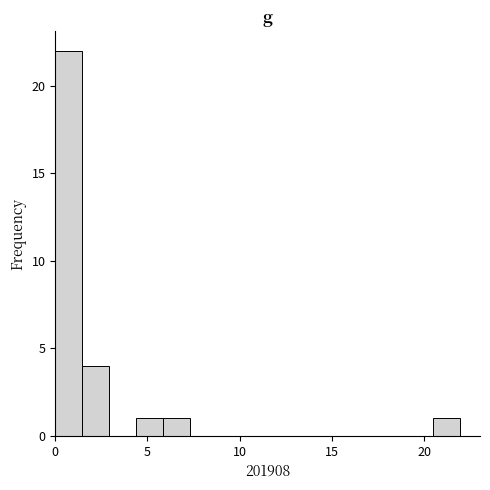

Read against the x-axis, roughly where is the centre of the tallest bar?

0.5